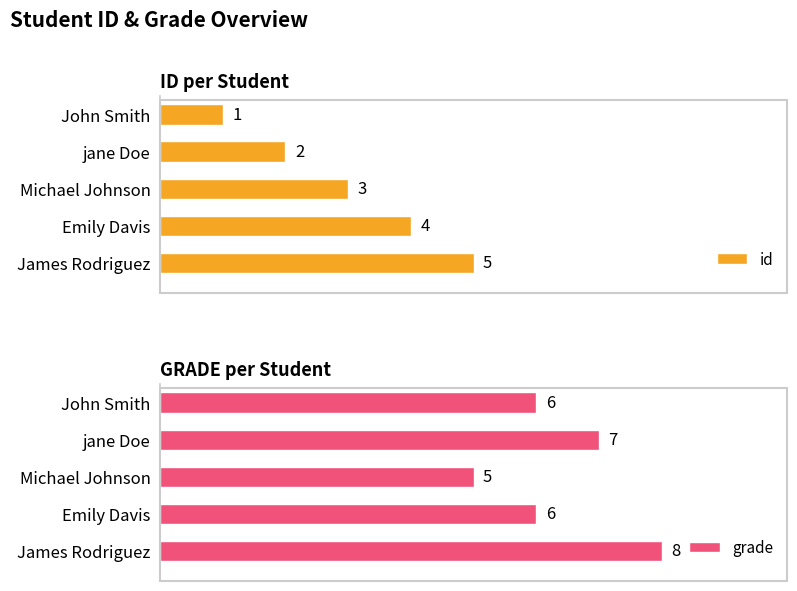

Reading left to right, what are all the values shown in this chart?

id: 1	2	3	4	5
grade: 6	7	5	6	8